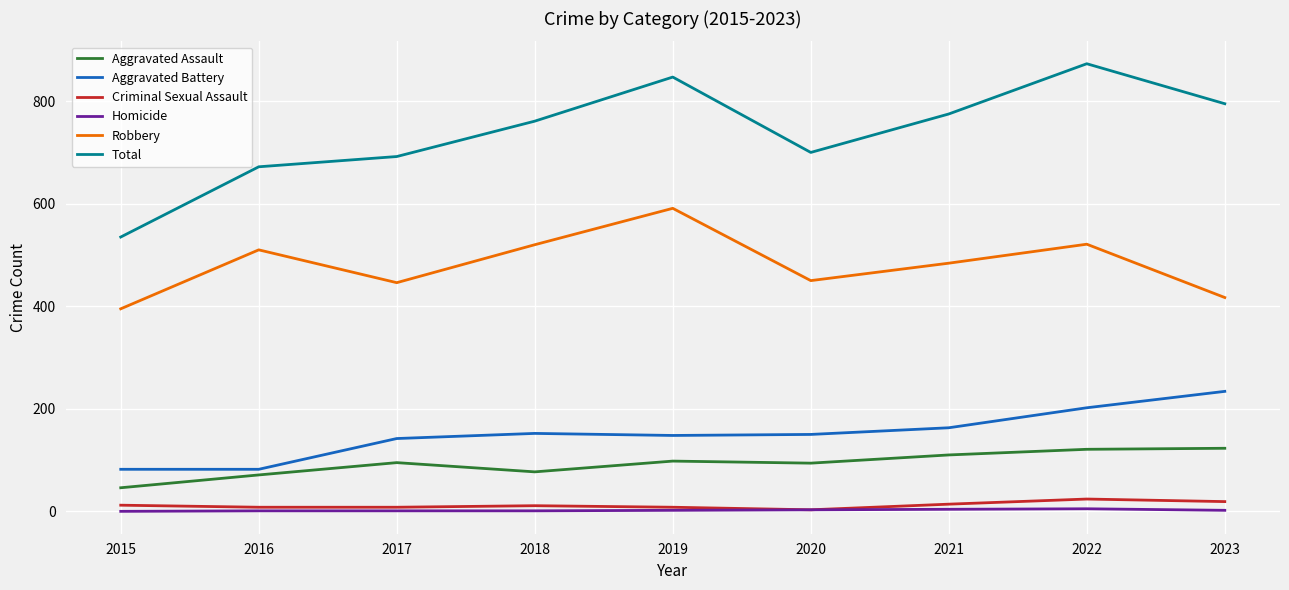

Rank the categories by Total value from lowest to highest.

2015, 2016, 2017, 2020, 2018, 2021, 2023, 2019, 2022